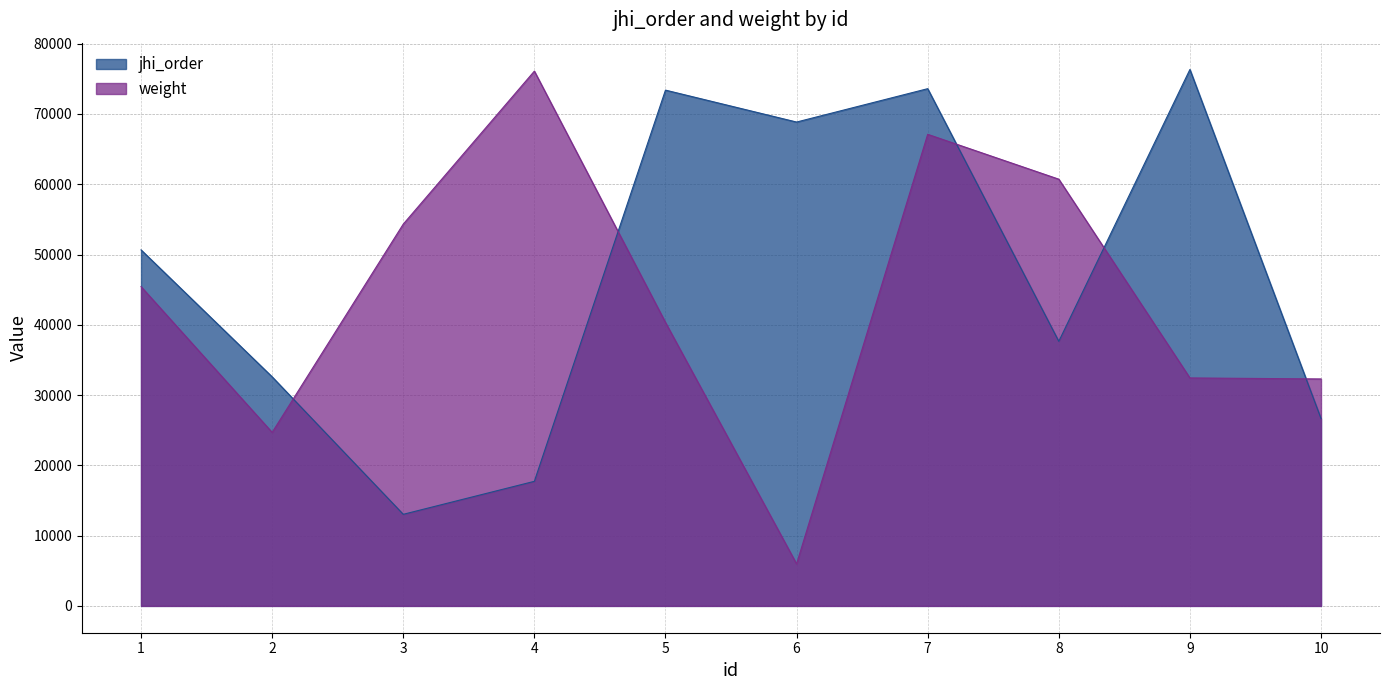

What is the maximum value for weight?

76096